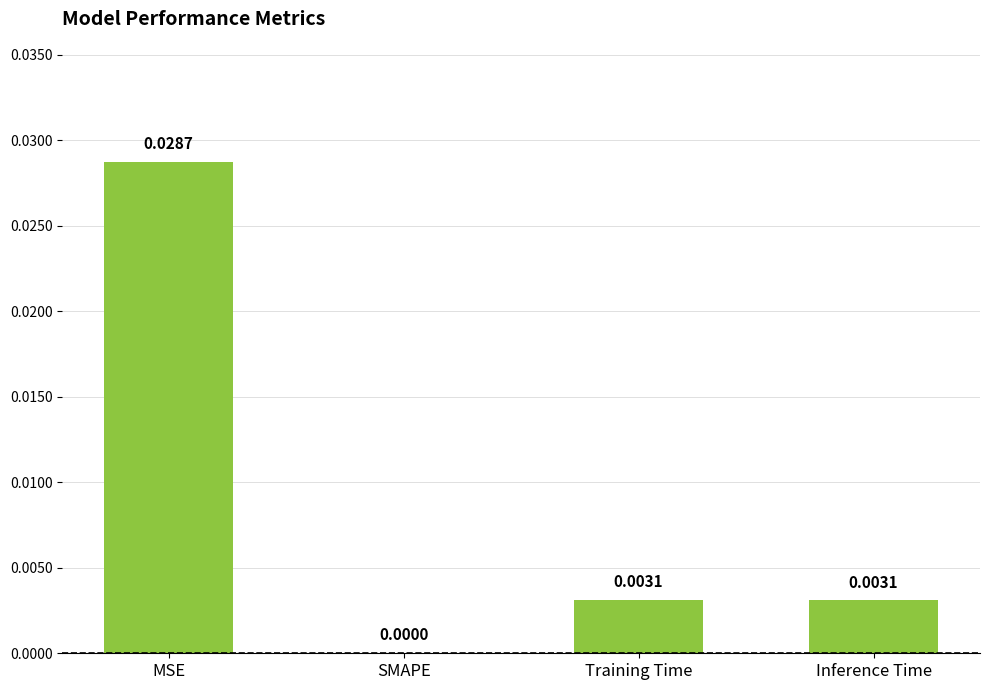

Where is the data nearest to the value 0?

SMAPE